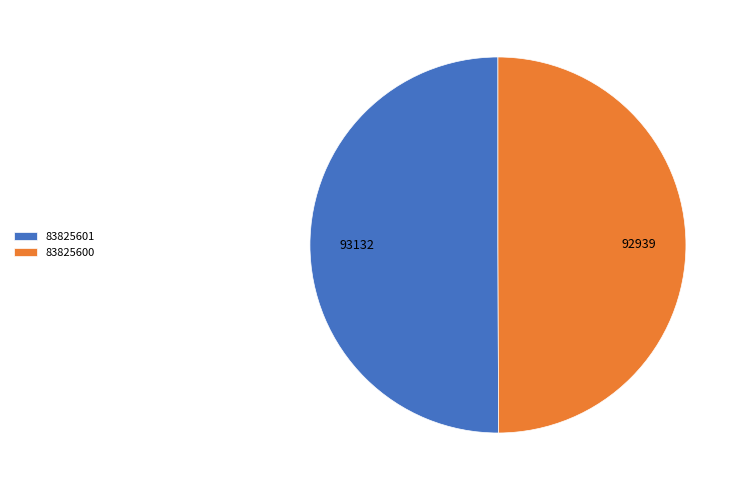

Is it true that 83825600 is 45% of the pie?

False